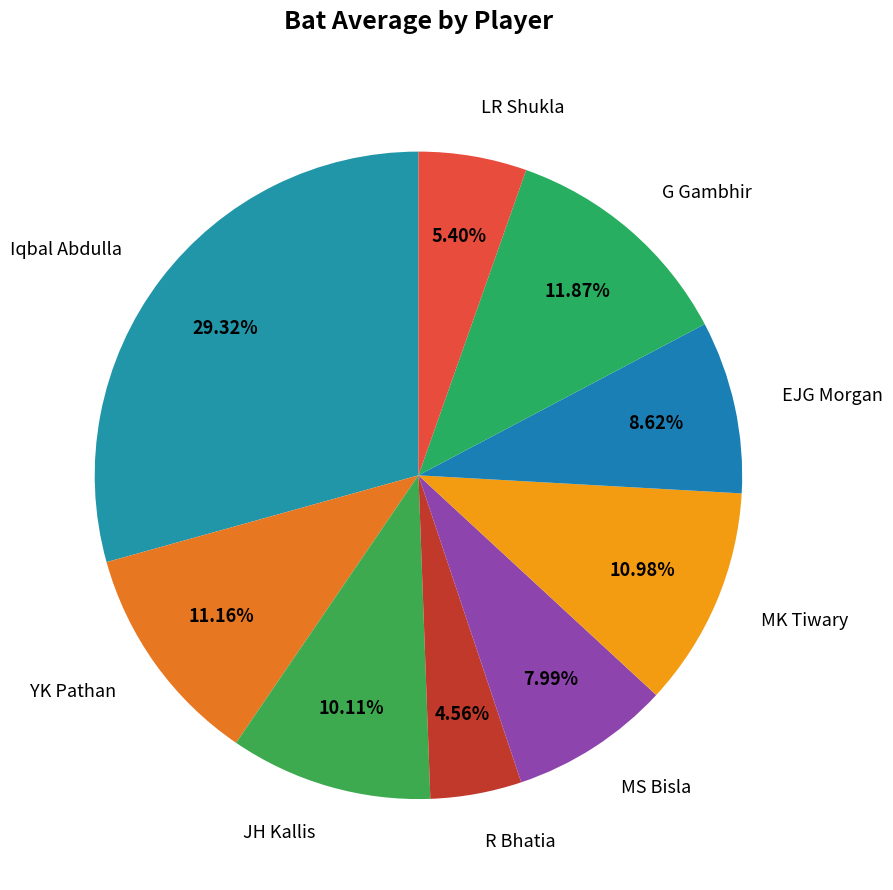

To the nearest percent, what is the difference between the LR Shukla and EJG Morgan slice percentages?

3%